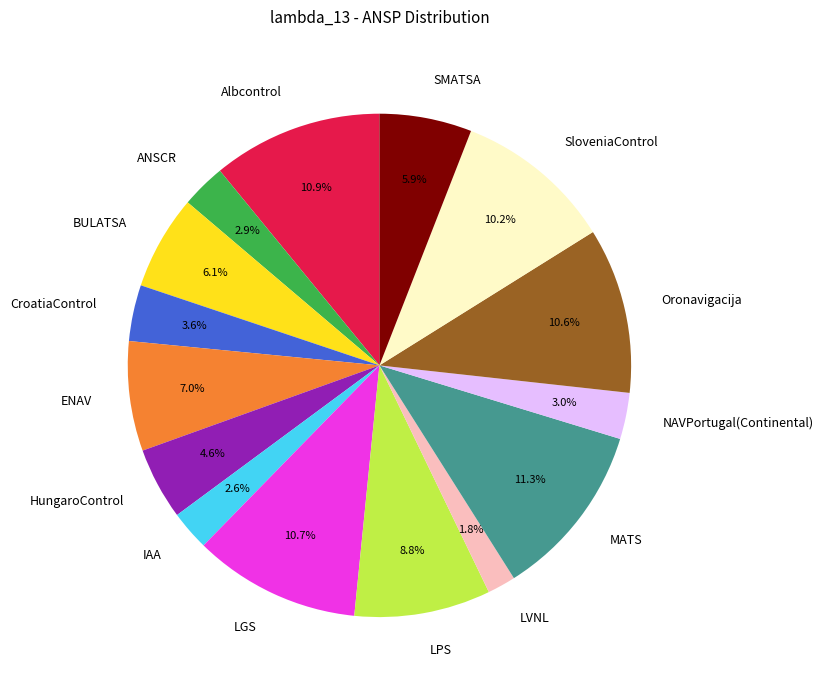

Which slice is the smallest?

LVNL